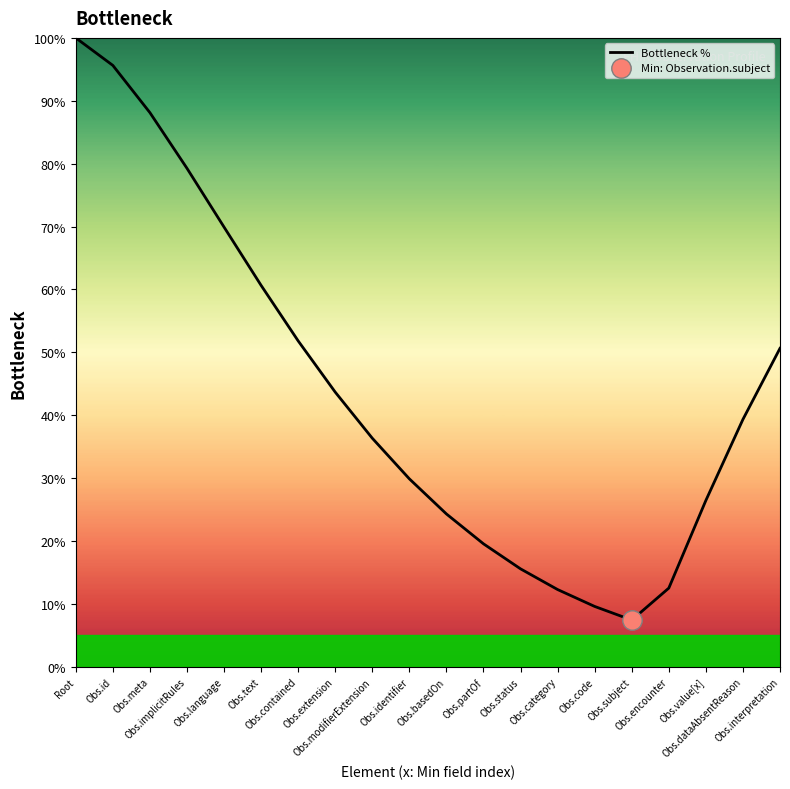

What is the minimum value shown in the chart?

7.4